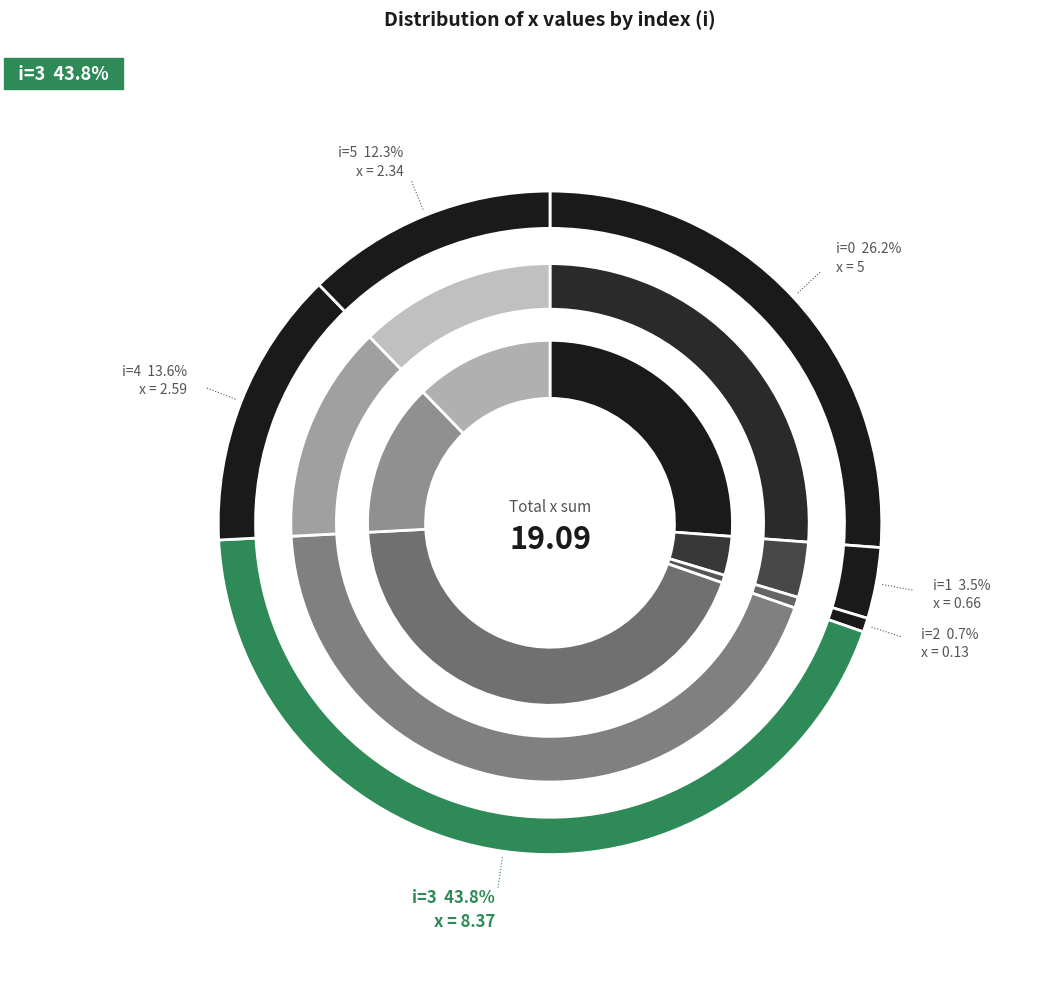

To the nearest percent, what is the difference between the largest and smallest slice percentages?

43%